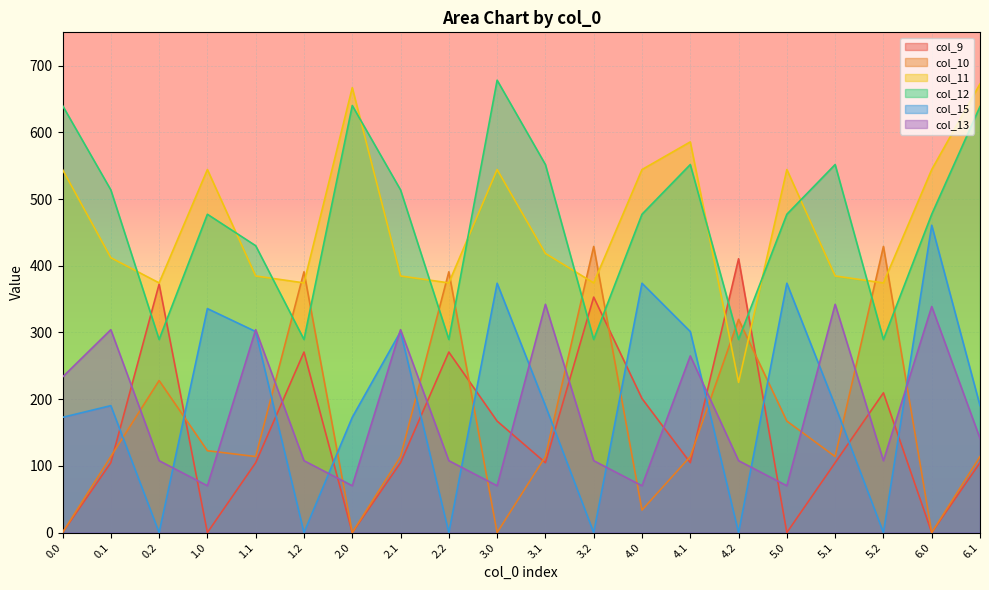

What is the value of the col_9 point at the 6th from the left?

270.7